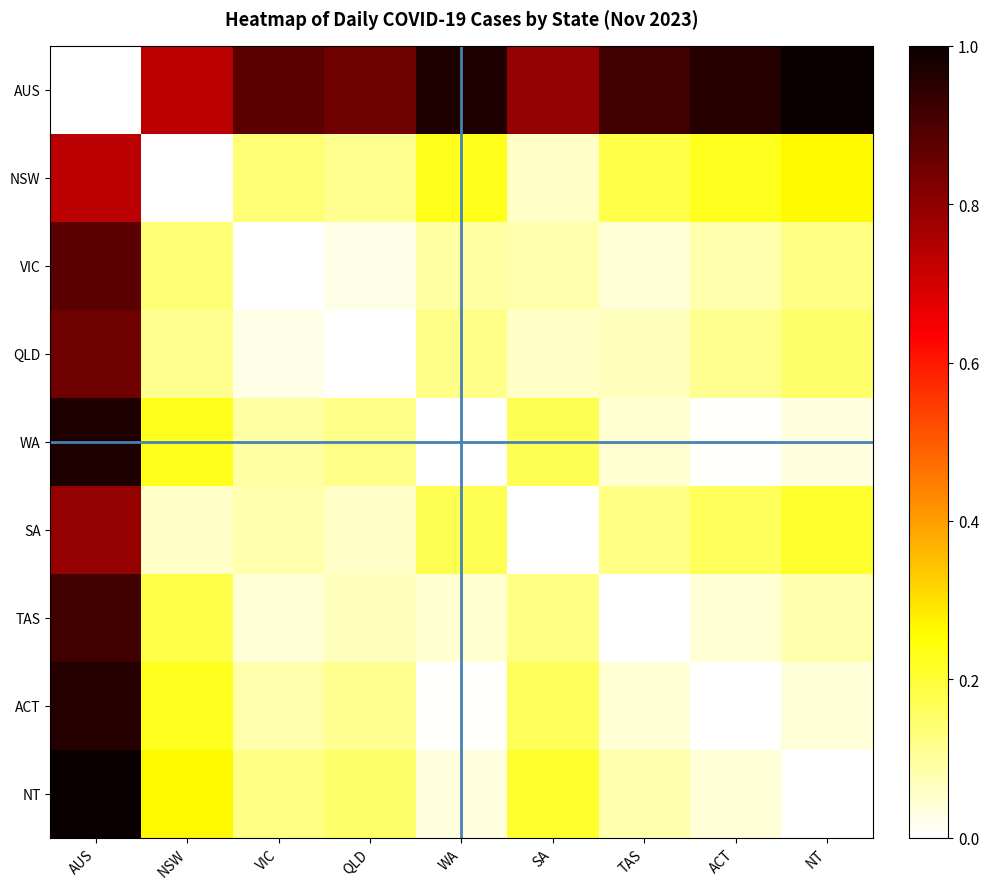

Reading right to left, extract all data points from this chart.

AUS: NT=1.0	ACT=1.0	TAS=0.9	SA=0.8	WA=1.0	QLD=0.8	VIC=0.9	NSW=0.7	AUS=0.0
NSW: NT=0.3	ACT=0.2	TAS=0.2	SA=0.1	WA=0.2	QLD=0.1	VIC=0.1	NSW=0.0	AUS=0.7
VIC: NT=0.1	ACT=0.1	TAS=0.0	SA=0.1	WA=0.1	QLD=0.0	VIC=0.0	NSW=0.1	AUS=0.9
QLD: NT=0.2	ACT=0.1	TAS=0.1	SA=0.1	WA=0.1	QLD=0.0	VIC=0.0	NSW=0.1	AUS=0.8
WA: NT=0.0	ACT=0.0	TAS=0.0	SA=0.2	WA=0.0	QLD=0.1	VIC=0.1	NSW=0.2	AUS=1.0
SA: NT=0.2	ACT=0.2	TAS=0.1	SA=0.0	WA=0.2	QLD=0.1	VIC=0.1	NSW=0.1	AUS=0.8
TAS: NT=0.1	ACT=0.0	TAS=0.0	SA=0.1	WA=0.0	QLD=0.1	VIC=0.0	NSW=0.2	AUS=0.9
ACT: NT=0.0	ACT=0.0	TAS=0.0	SA=0.2	WA=0.0	QLD=0.1	VIC=0.1	NSW=0.2	AUS=1.0
NT: NT=0.0	ACT=0.0	TAS=0.1	SA=0.2	WA=0.0	QLD=0.2	VIC=0.1	NSW=0.3	AUS=1.0